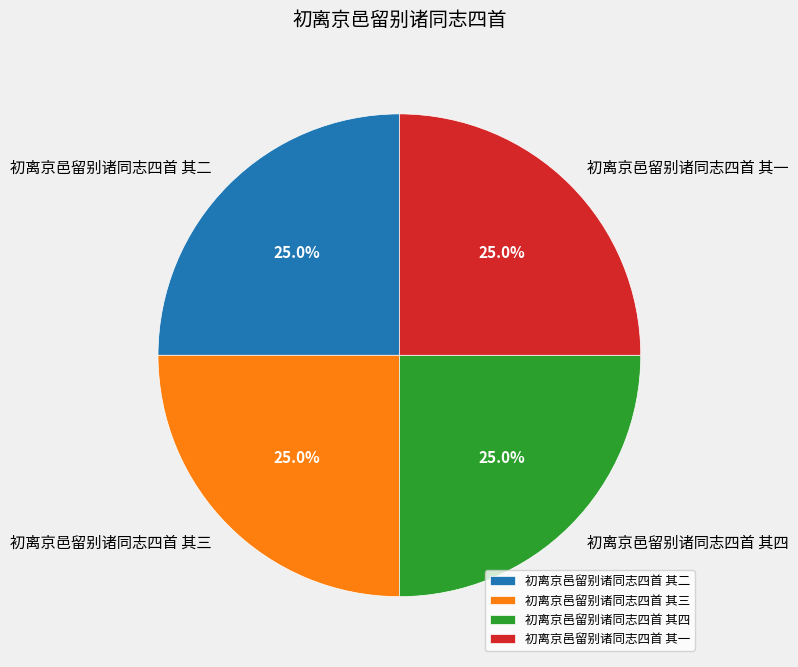

Approximately how many times larger is the value at 初离京邑留别诸同志四首 其三 compared to 初离京邑留别诸同志四首 其一?

1.0